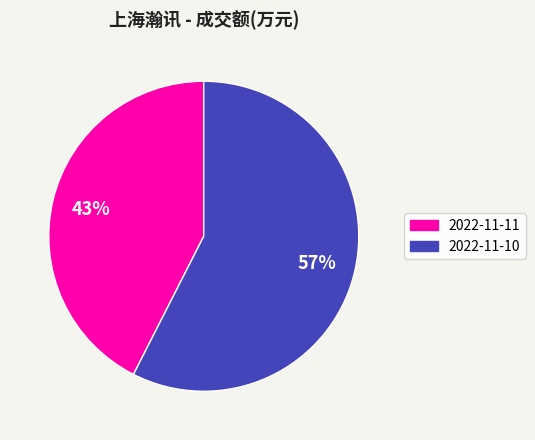

To the nearest percent, what portion does 2022-11-10 represent?

57%